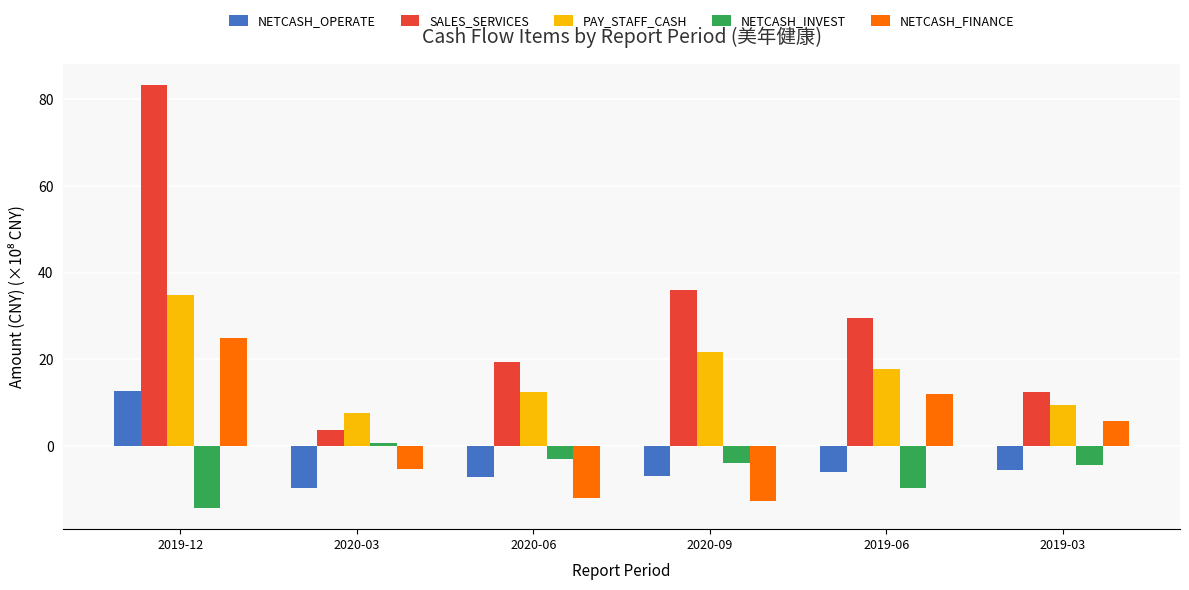

How many positive values does the NETCASH_OPERATE series have?

1